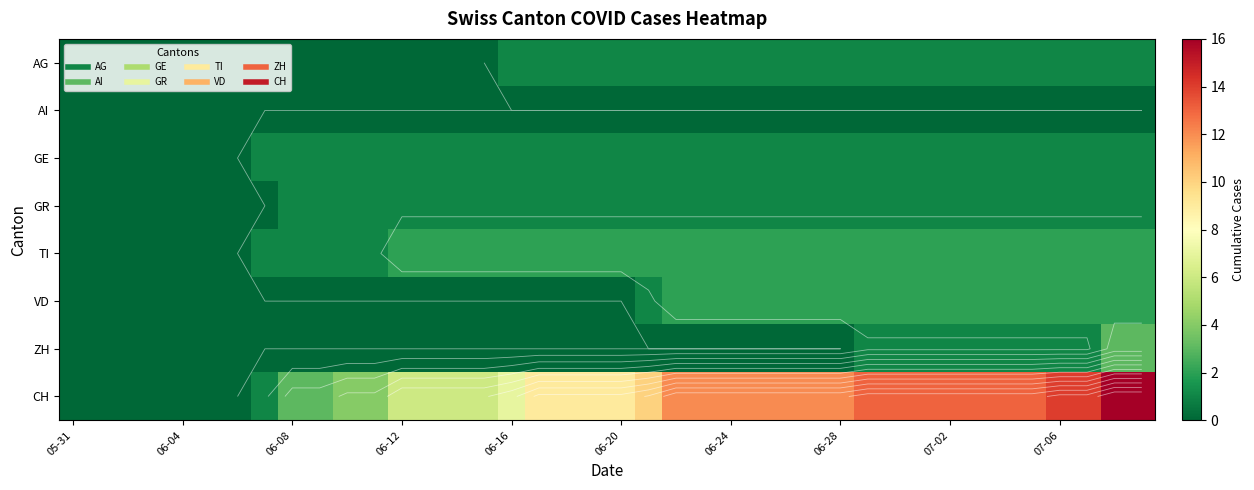

What is the difference between the maximum and minimum values in the AG series?

1